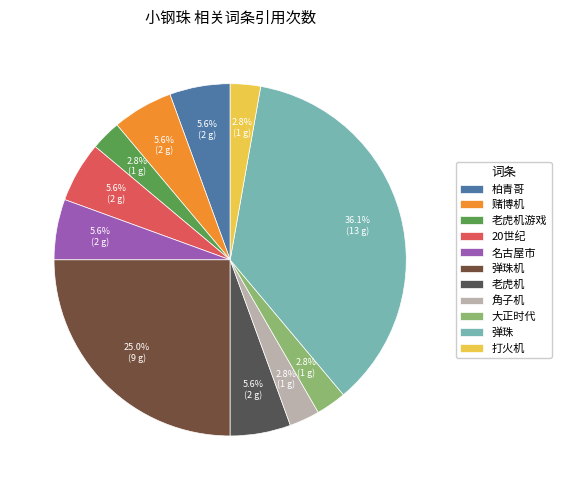

True or false: 柏青哥 accounts for 6% of the total.

True